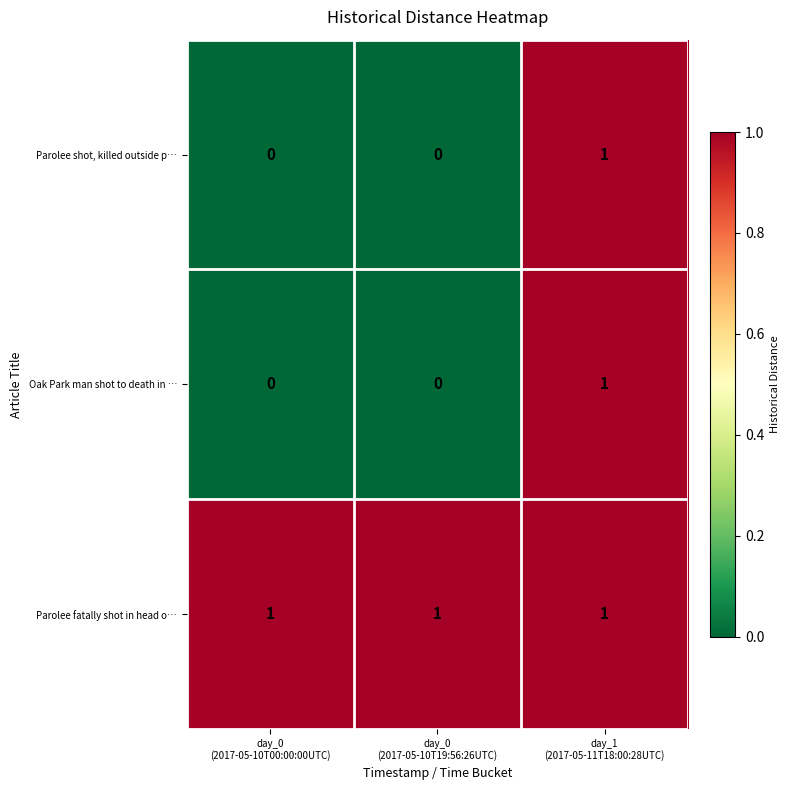

At how many categories does at least one series exceed 0?

3